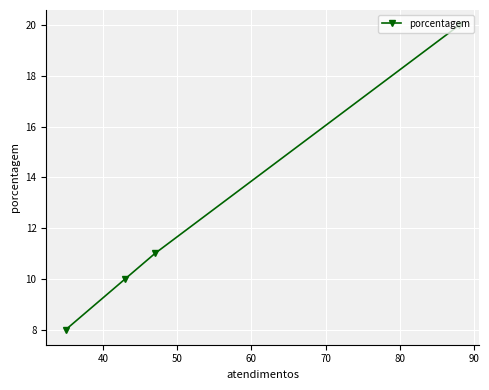

What is the sum of all values?

49